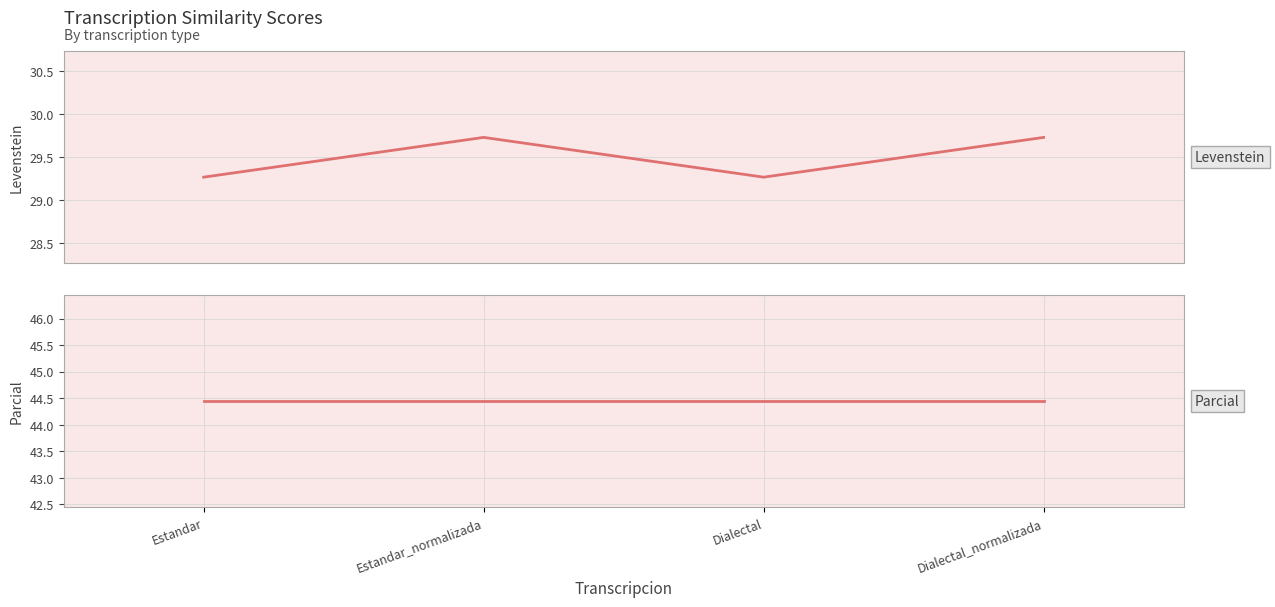

Is the value of Levenstein at Estandar greater than the value of Parcial at Dialectal?

No